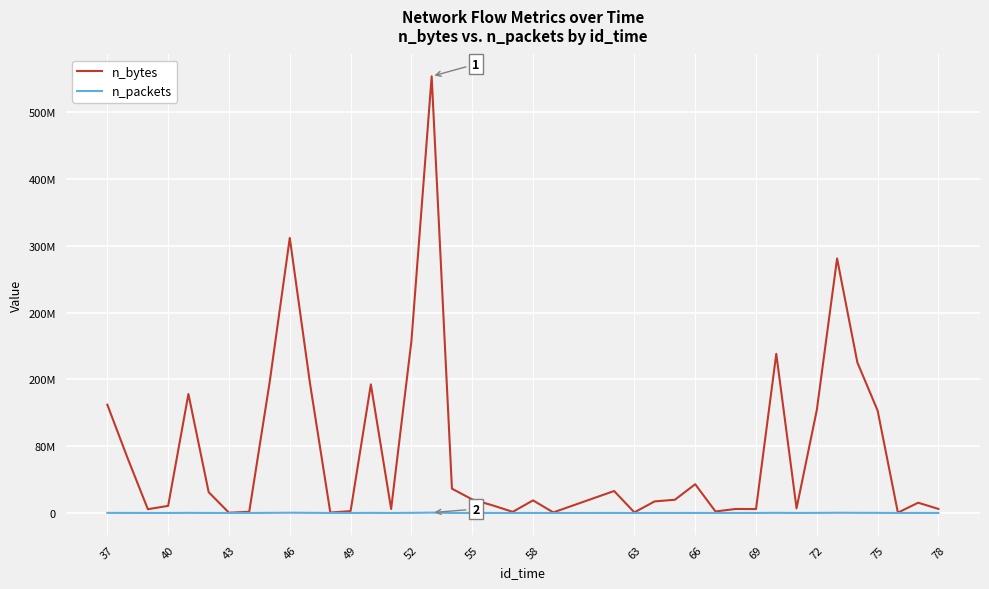

At which label does n_bytes first exceed 15847545?

37